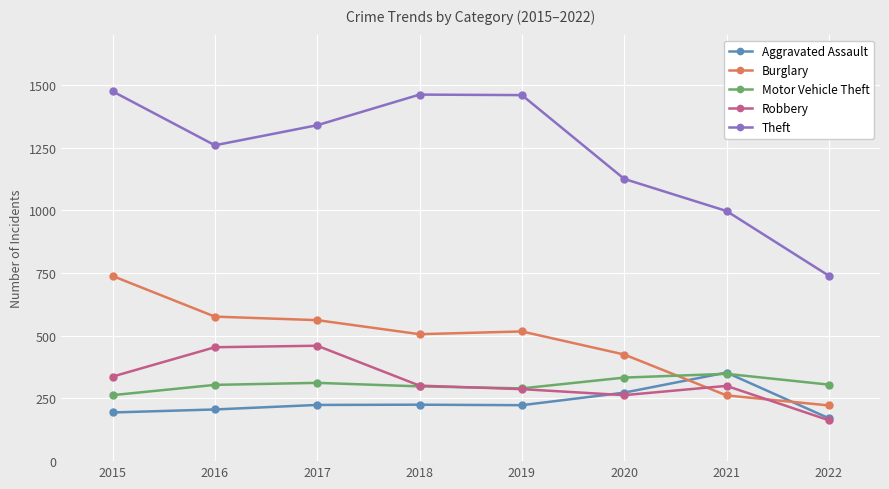

At which category is the sum across all series the highest?

2015